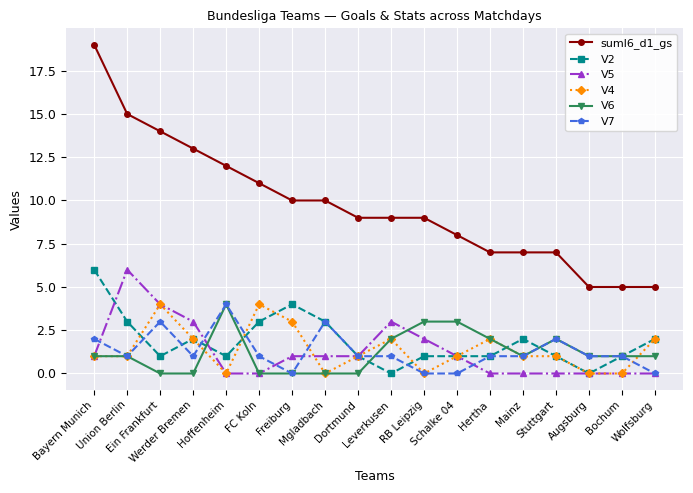

True or false: V7 has more than 0 interior local peaks.

True